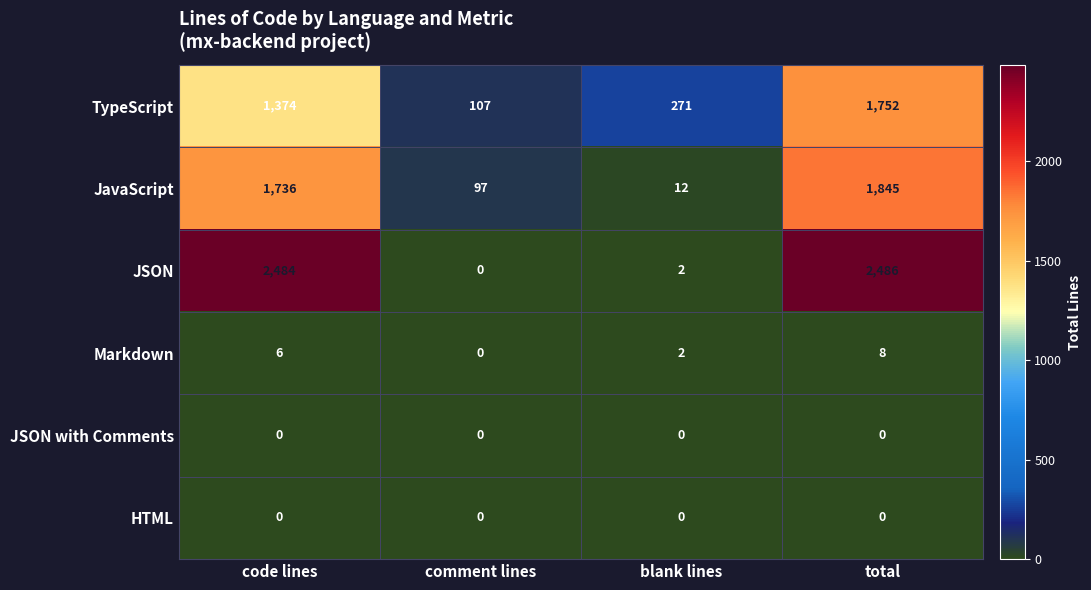

What is the sum of the TypeScript values at code lines and blank lines?

1645